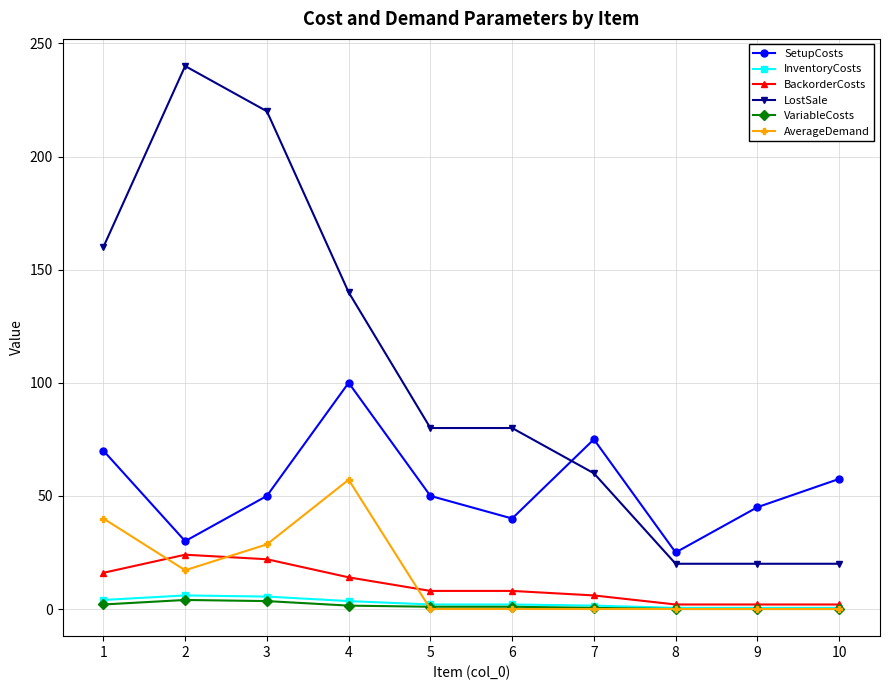

Between 1 and 6, which series saw the biggest shift?

LostSale